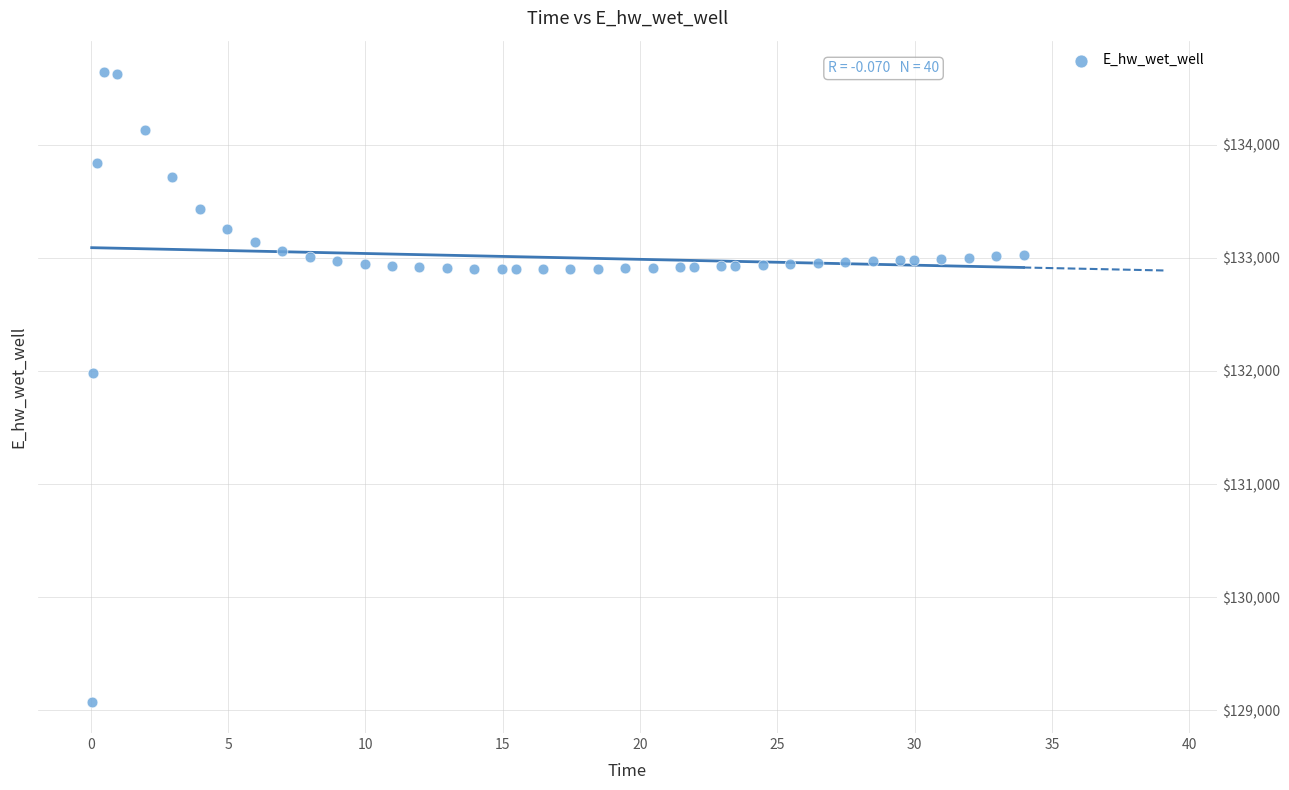

What Y value in the scatter plot is closest to 131859?

131981.0